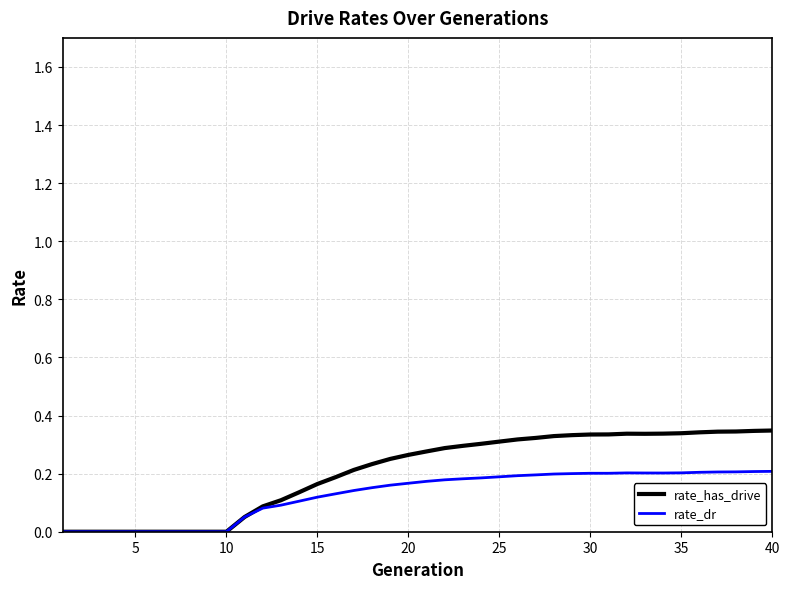

Rank the series by their maximum value, from lowest to highest.

rate_dr, rate_has_drive